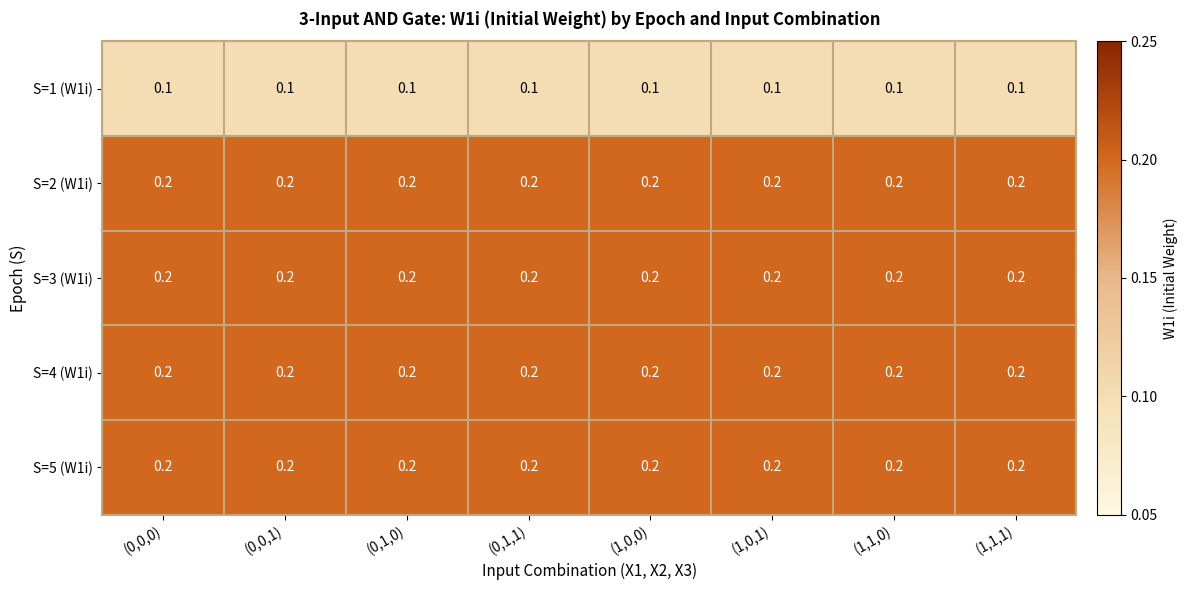

What is the sum of all S=3 (W1i) values?

1.6